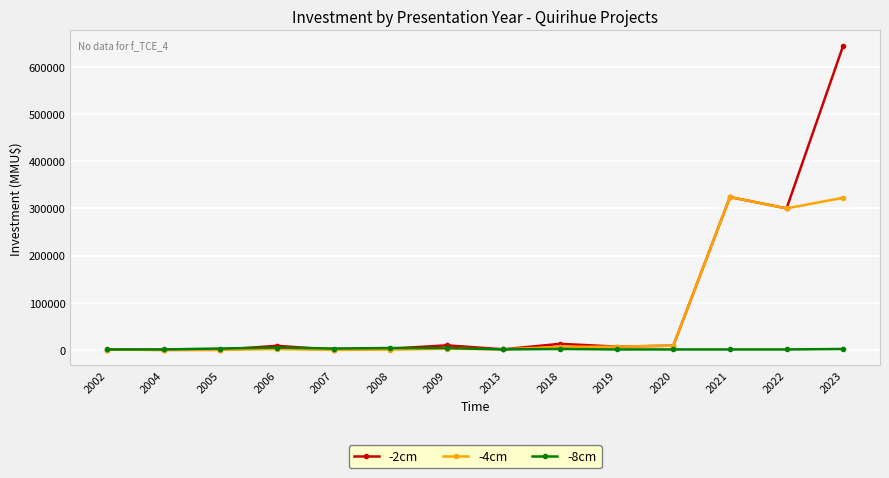

What is the difference between the -4cm values at 2018 and 2019?

548.5